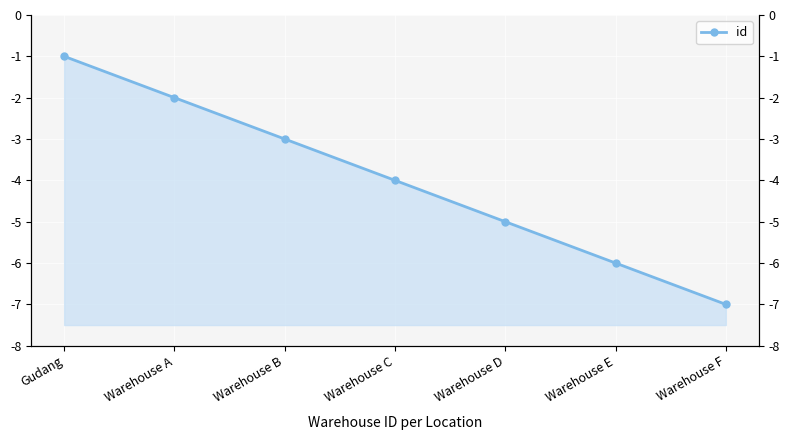

How many values are below -4?

3